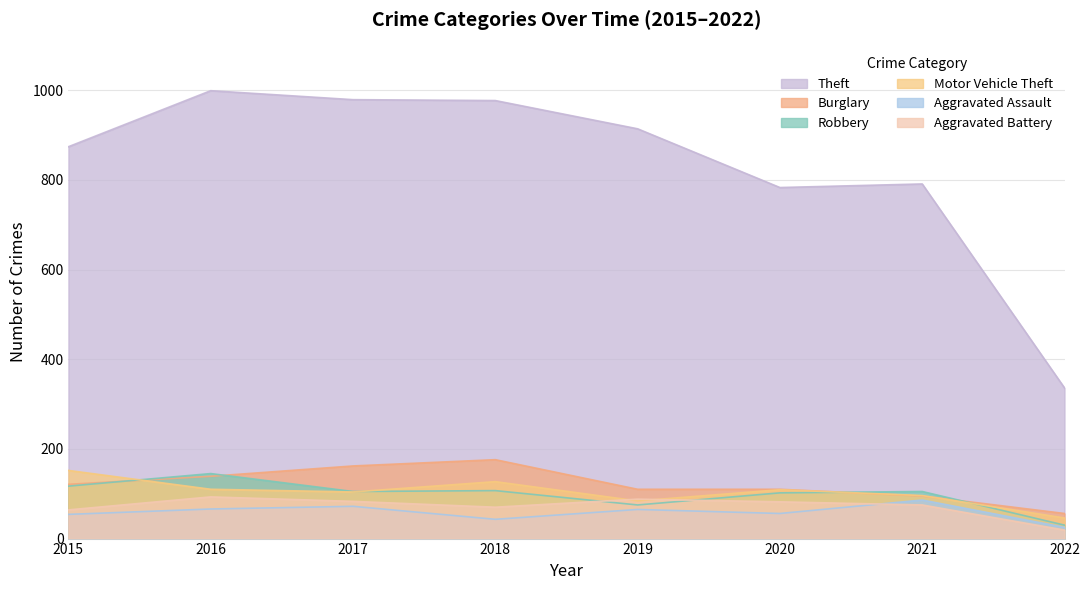

List the series in order of their peak value, highest first.

Theft, Burglary, Motor Vehicle Theft, Robbery, Aggravated Battery, Aggravated Assault